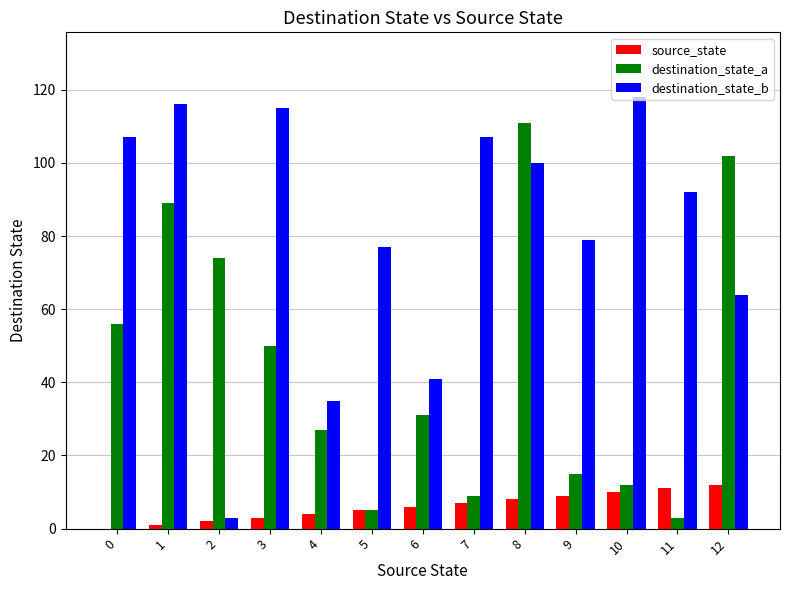

At which category is the sum across all series the highest?

8